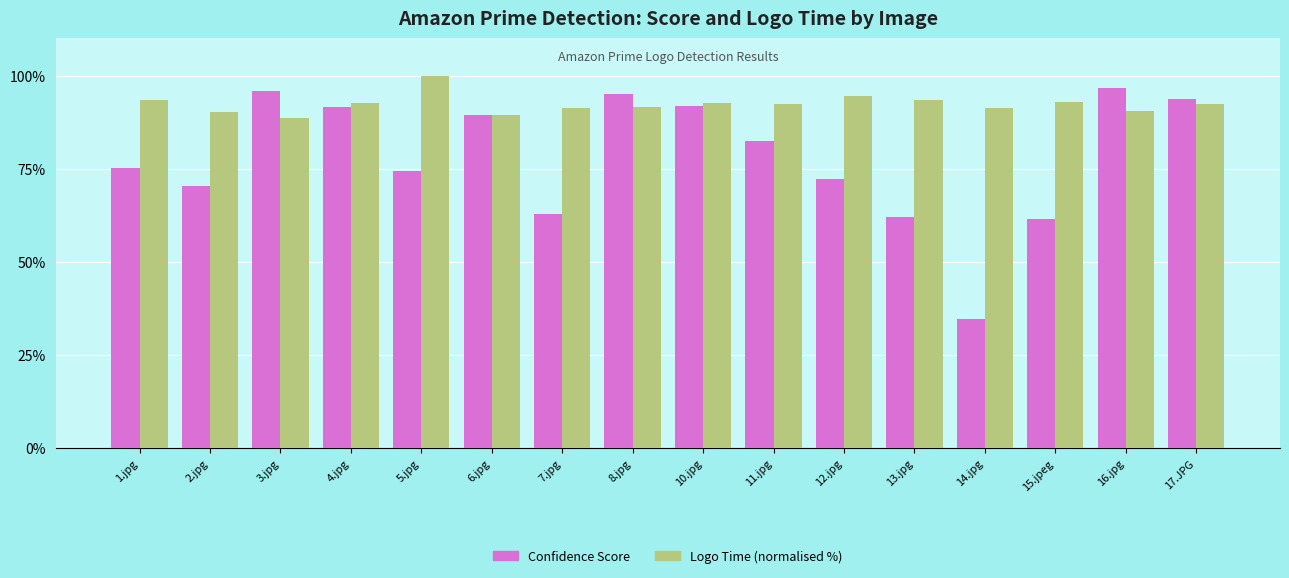

What position from the right is 12.jpg?

6